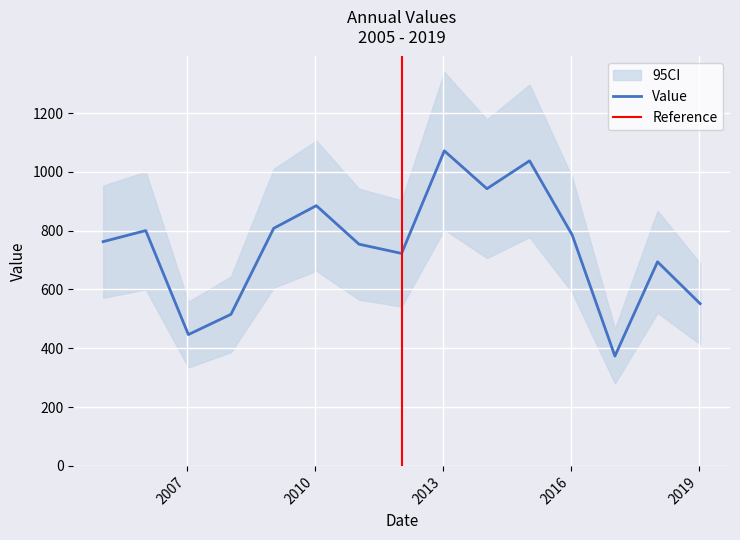

Count the number of values greater than 762.

8